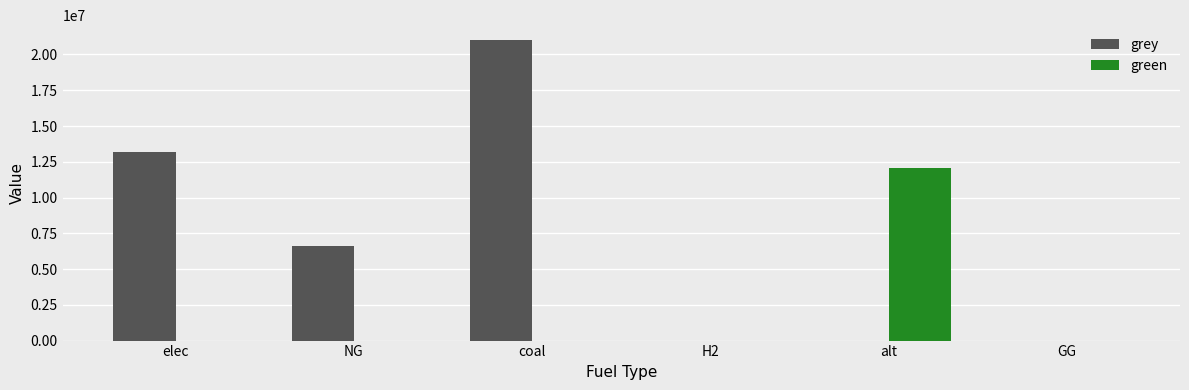

What is the sum of all grey values?

40810561.8